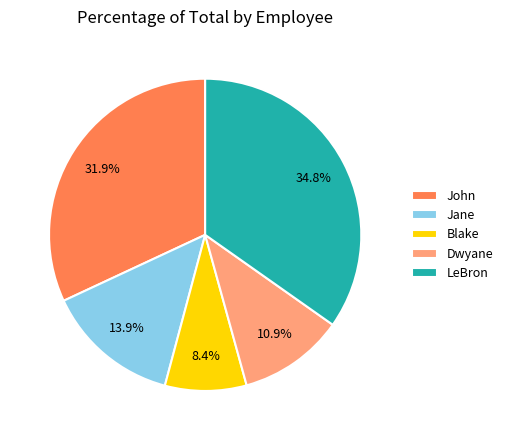

How many segments does this pie chart have?

5